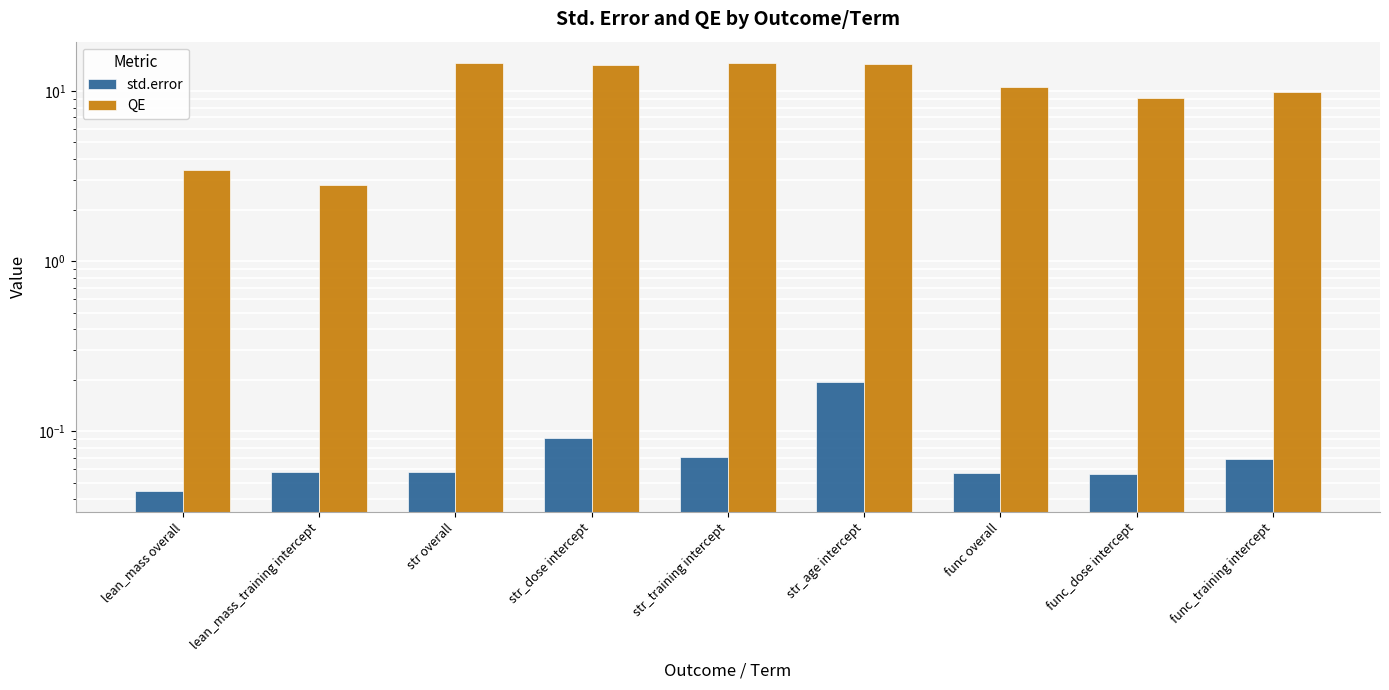

The value of QE at func_dose intercept is 9.1. True or false?

True